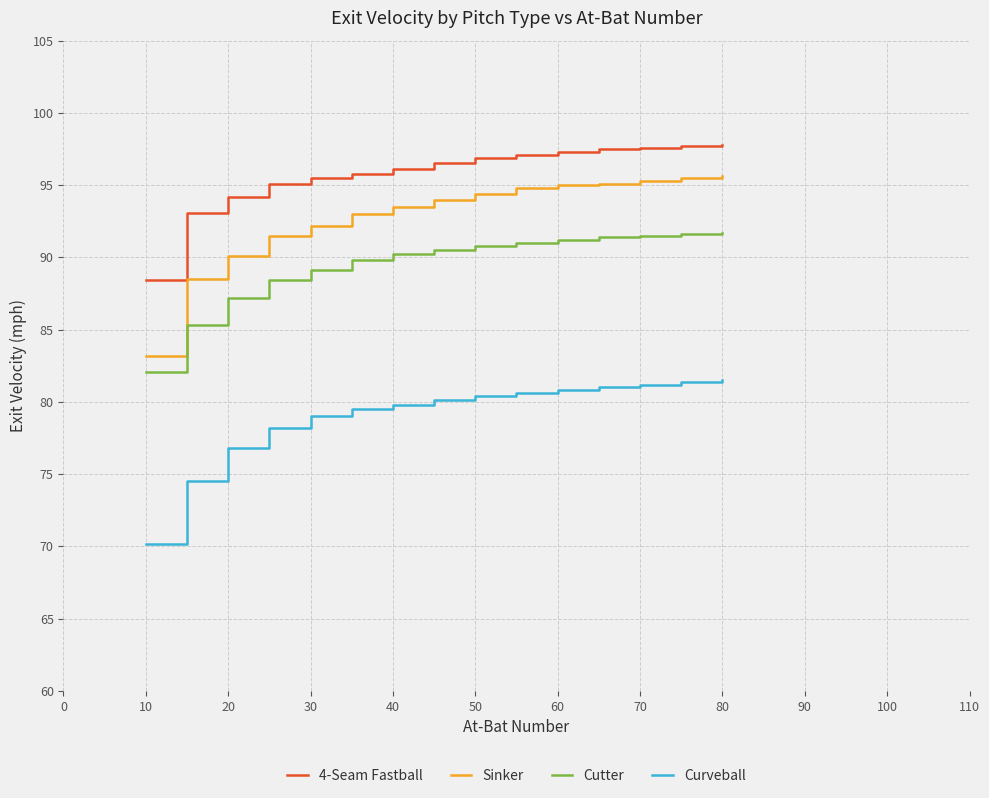

What is the lowest value of the 4-Seam Fastball series?

88.4